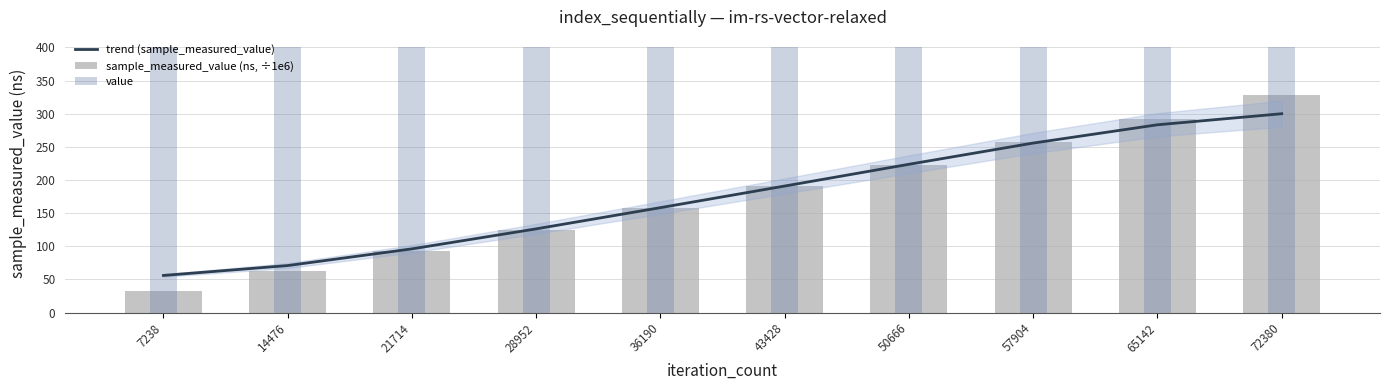

What is the spread (max minus min) of values at 72380?

100.1